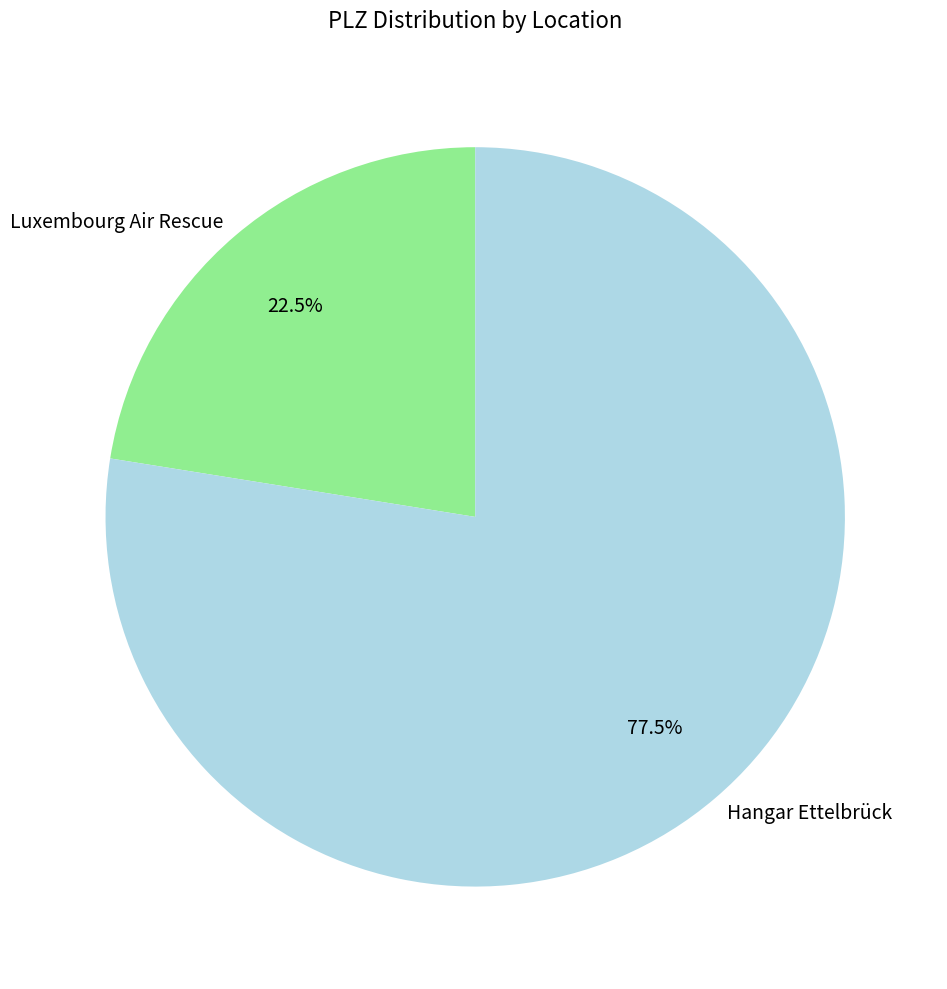

Which slice is the largest?

Hangar Ettelbrück